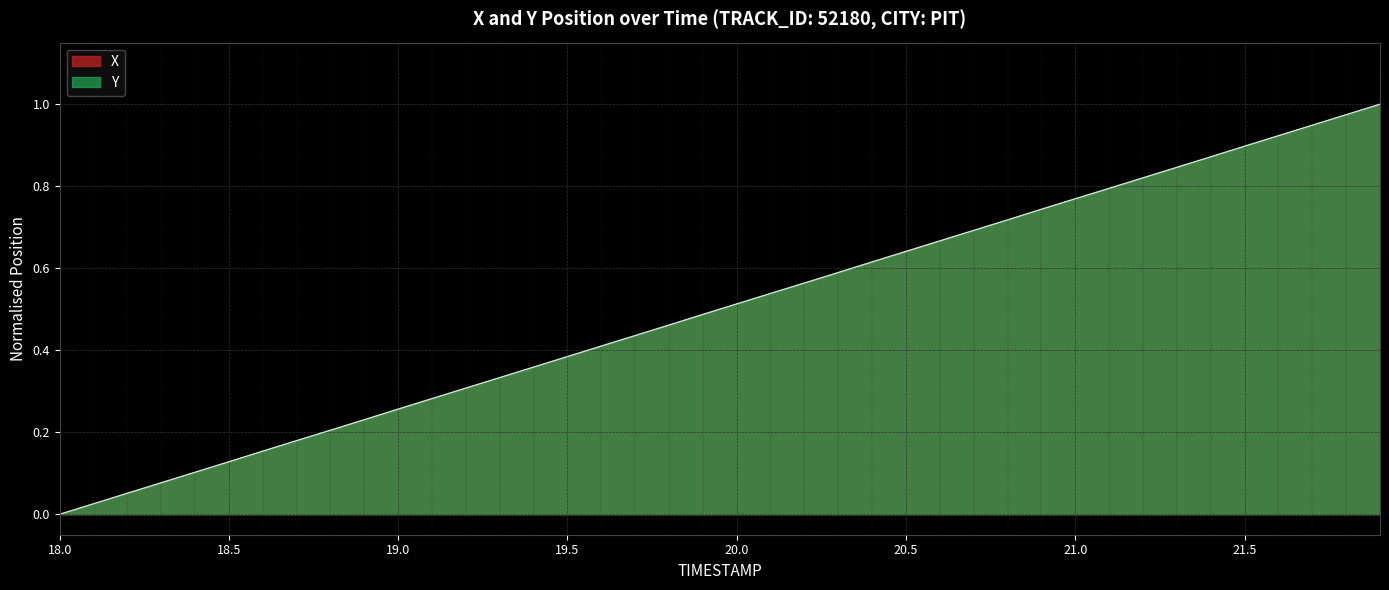

What are all the series names shown in the legend?

X, Y